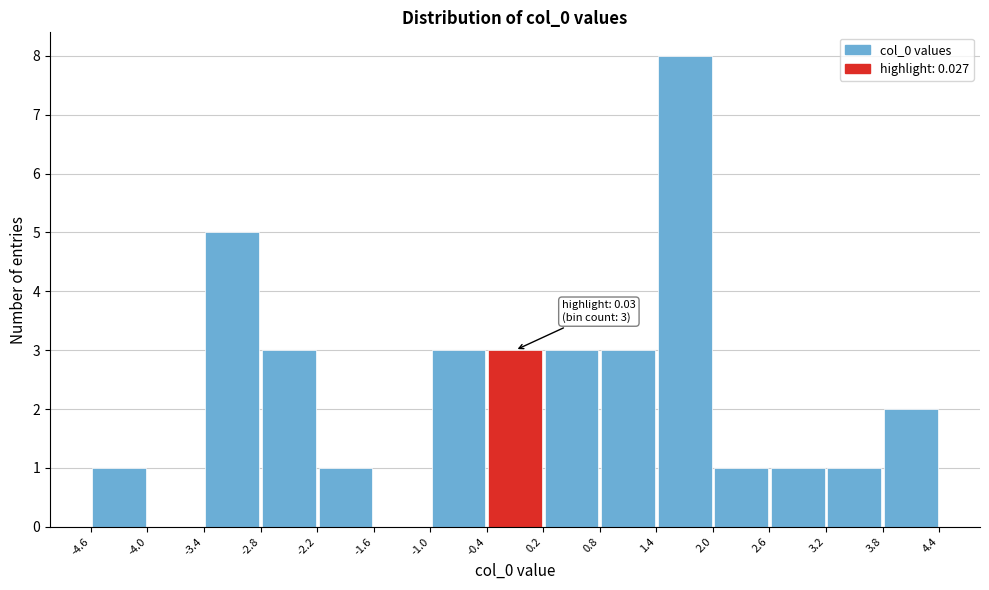

Which range on the x-axis has the tallest bar?

1.4 to 2.0